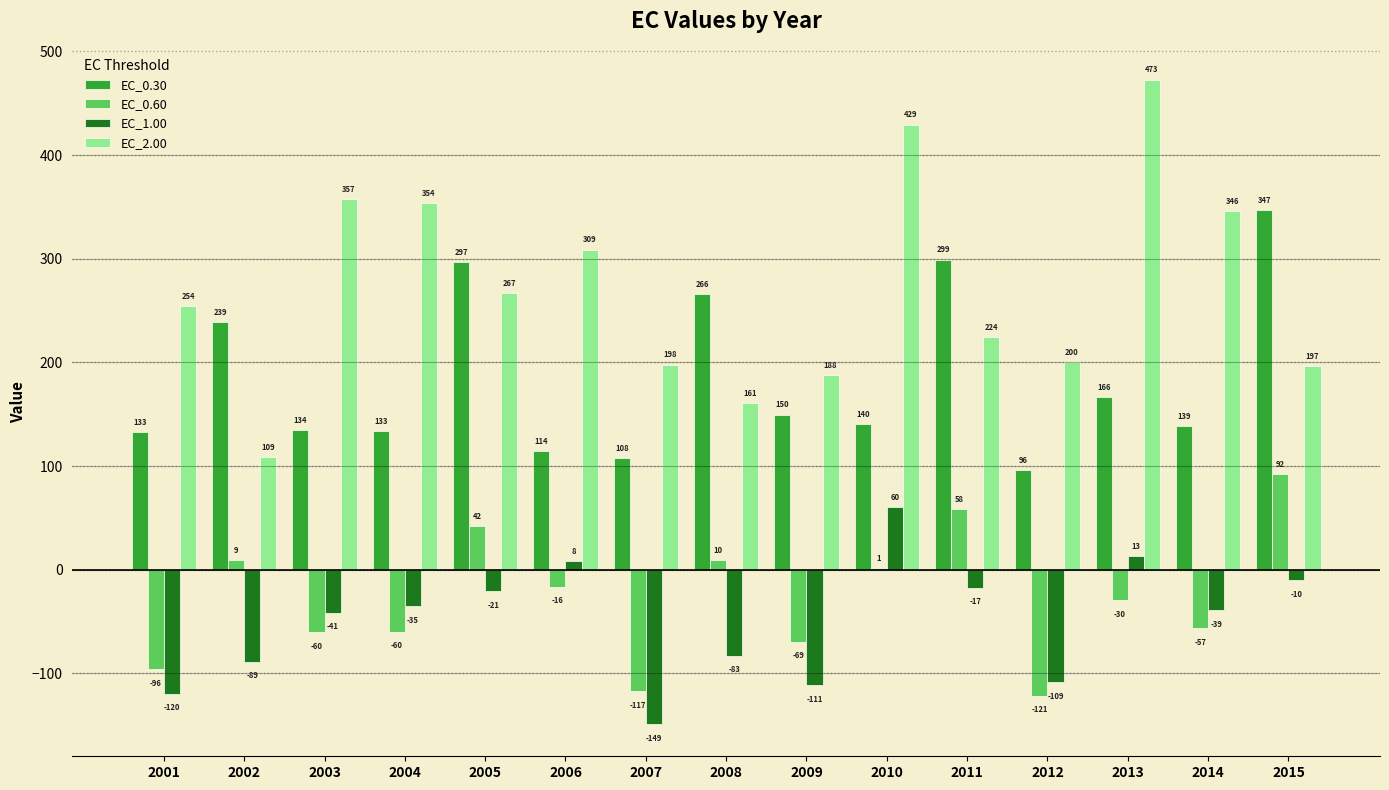

The EC_1.00 series shows 13.2 at 2013. True or false?

True